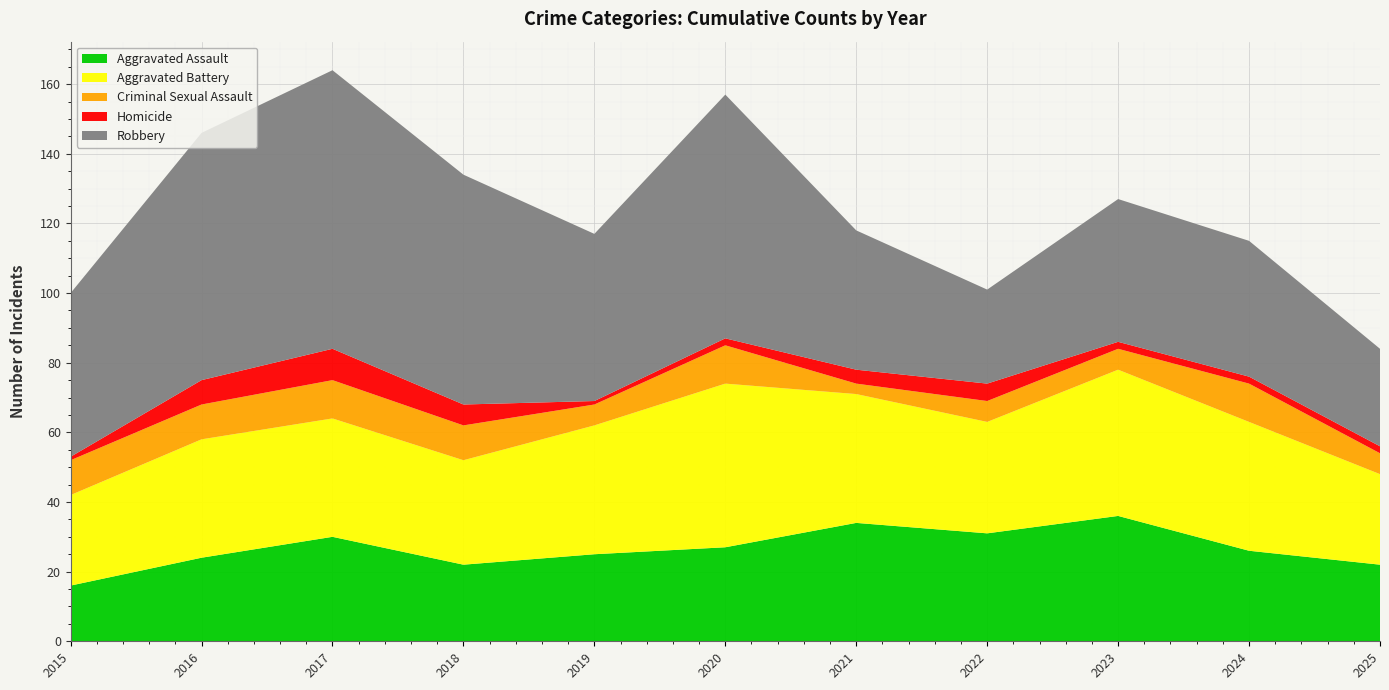

Reading left to right, list all the values displayed in this chart.

Aggravated Assault: 16	24	30	22	25	27	34	31	36	26	22
Aggravated Battery: 26	34	34	30	37	47	37	32	42	37	26
Criminal Sexual Assault: 10	10	11	10	6	11	3	6	6	11	6
Homicide: 1	7	9	6	1	2	4	5	2	2	2
Robbery: 47	71	80	66	48	70	40	27	41	39	28